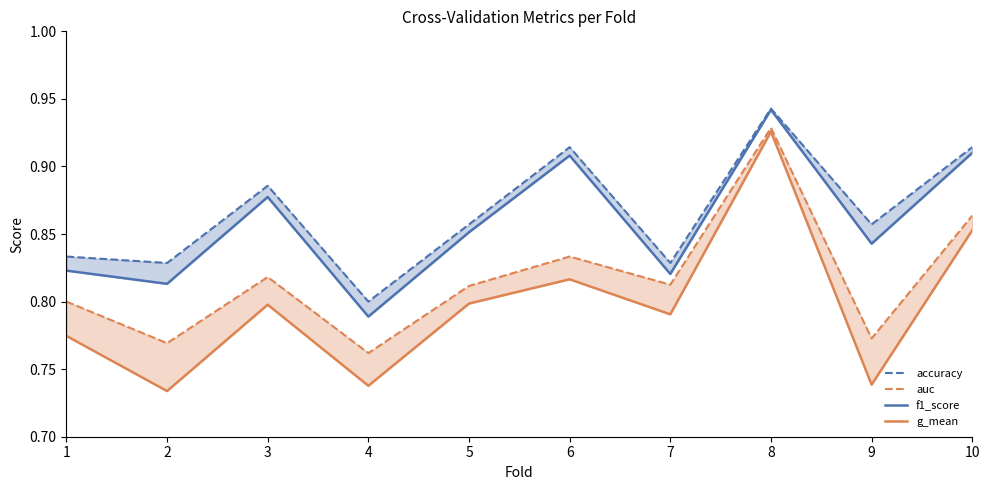

What is the sum of the accuracy values at 5 and 9?

1.7